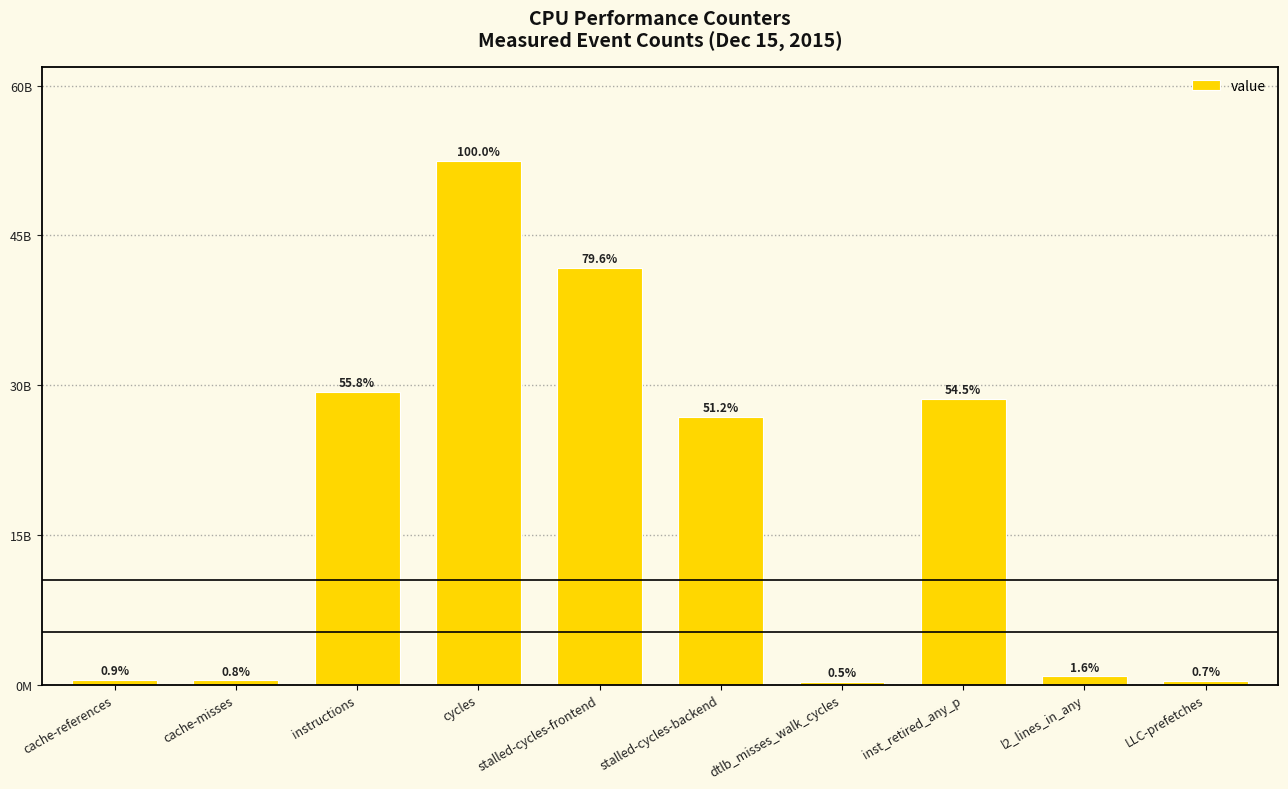

Which category has the lowest value across all series?

dtlb_misses_walk_cycles